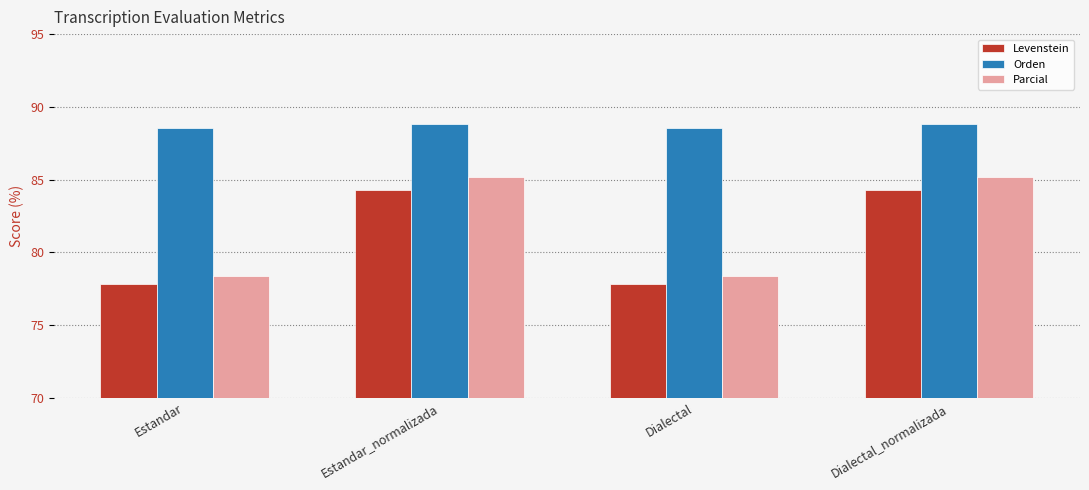

How many bars are there in each group?

3